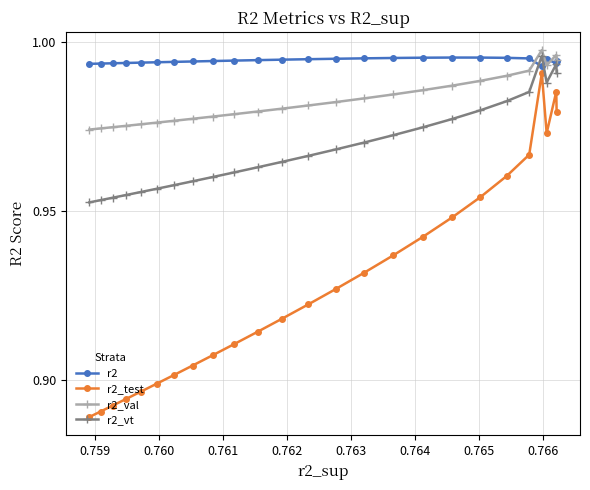

Rank the series by their average value, from highest to lowest.

r2, r2_val, r2_vt, r2_test